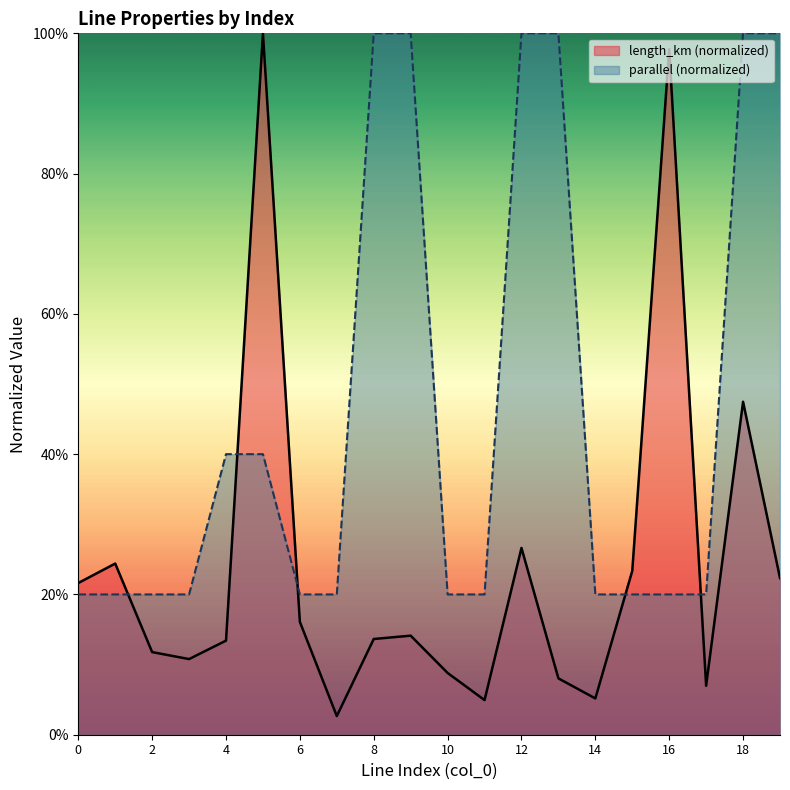

Reading right to left, list all the values displayed in this chart.

length_km: 19=0.2	18=0.5	17=0.1	16=1.0	15=0.2	14=0.1	13=0.1	12=0.3	11=0.0	10=0.1	9=0.1	8=0.1	7=0.0	6=0.2	5=1.0	4=0.1	3=0.1	2=0.1	1=0.2	0=0.2
parallel: 19=1.0	18=1.0	17=0.2	16=0.2	15=0.2	14=0.2	13=1.0	12=1.0	11=0.2	10=0.2	9=1.0	8=1.0	7=0.2	6=0.2	5=0.4	4=0.4	3=0.2	2=0.2	1=0.2	0=0.2